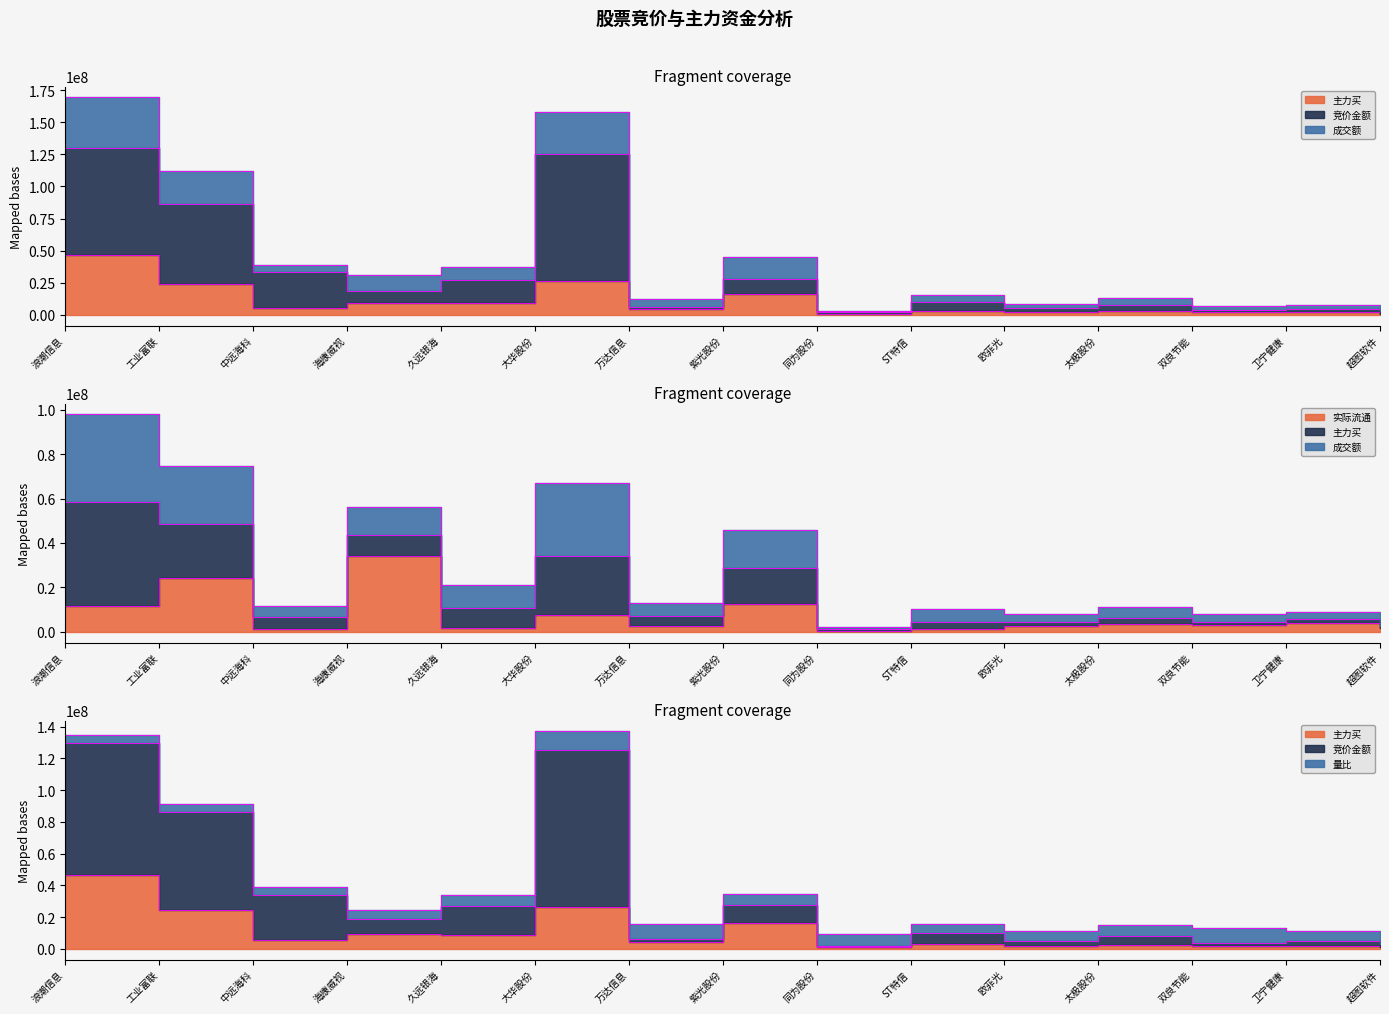

What is the difference between the 主力买 values at ST特信 and 太极股份?

671374.0